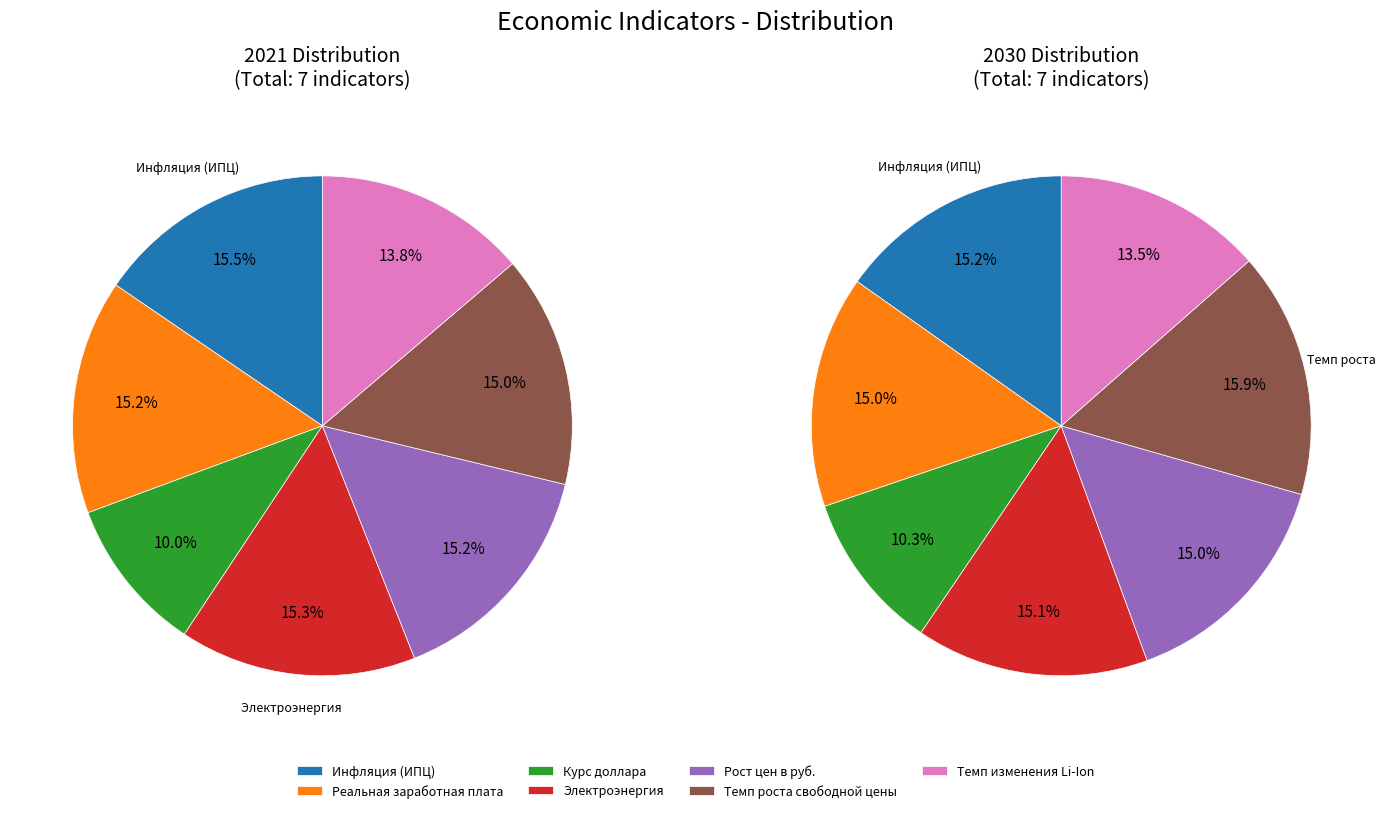

To the nearest percent, what is the average slice percentage?

14%